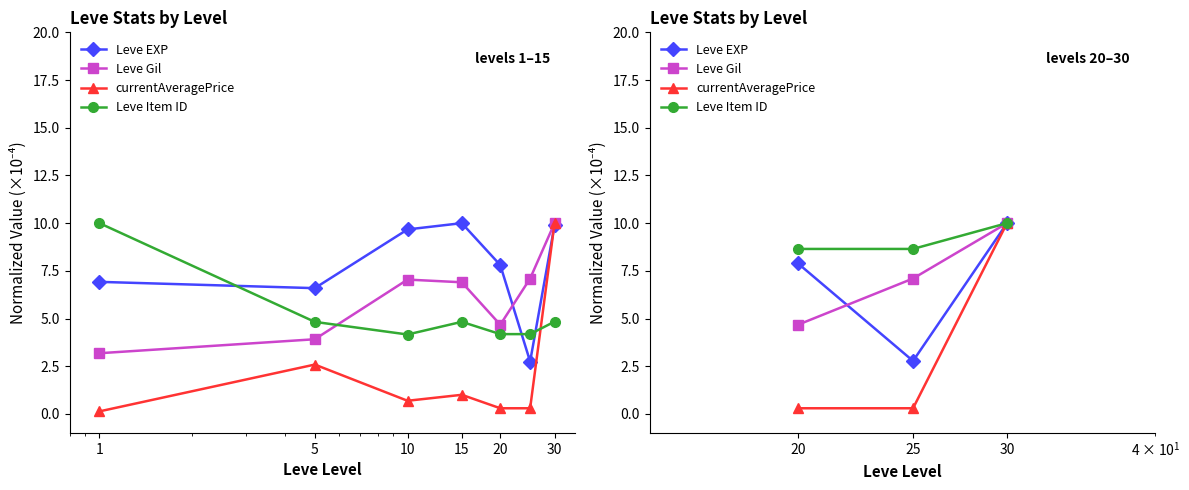

What is the value of the Leve EXP point at the 3rd from the left?

10.0